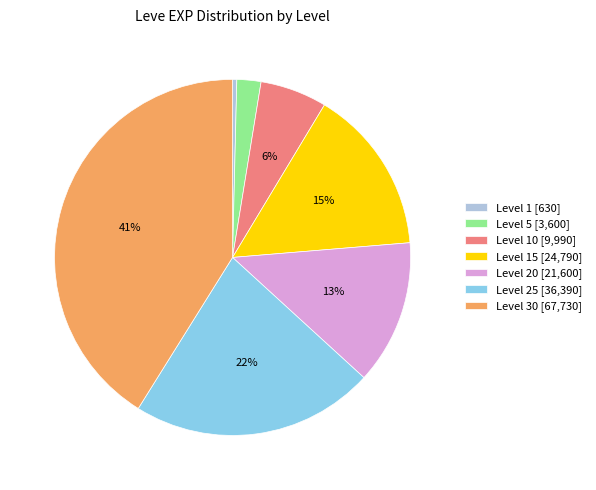

Between Level 1 [630] and Level 25 [36,390], which is larger?

Level 25 [36,390]